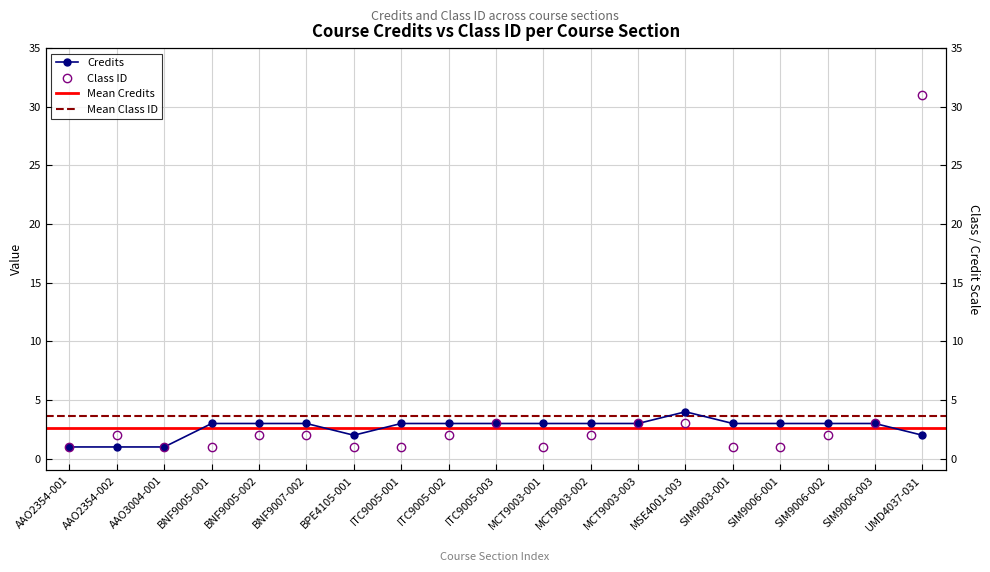

What is the sum of all Credits values?

50